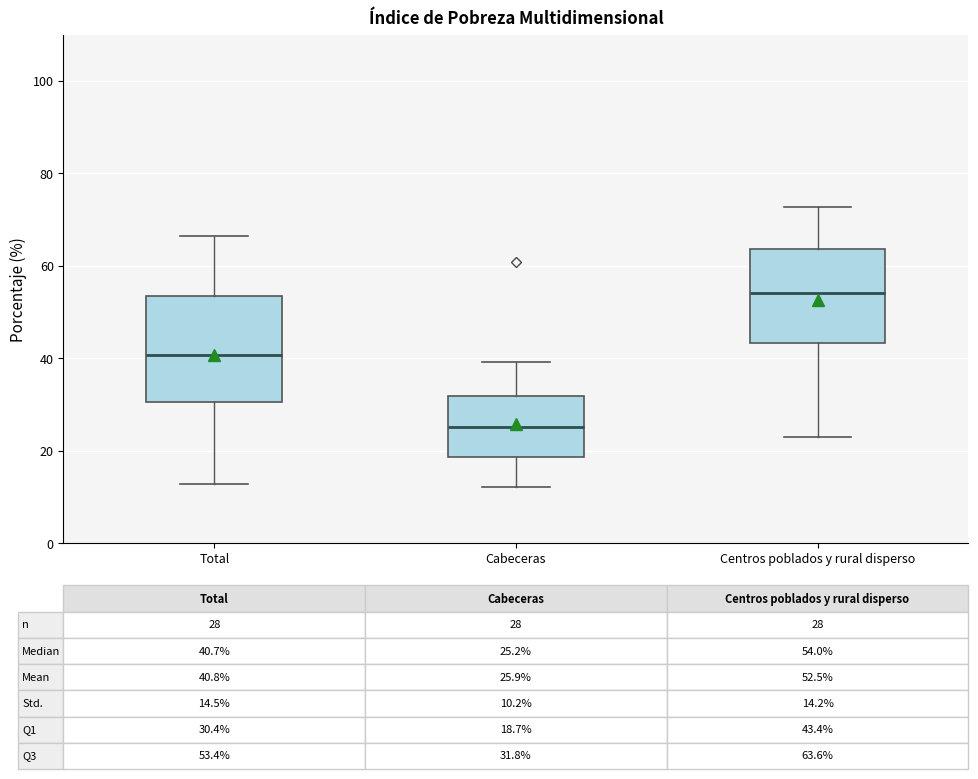

Where does the upper whisker of the box for Centros poblados y rural disperso end on the y-axis? The values are not printed on the chart, so give them approximately, as read against the axis.

72